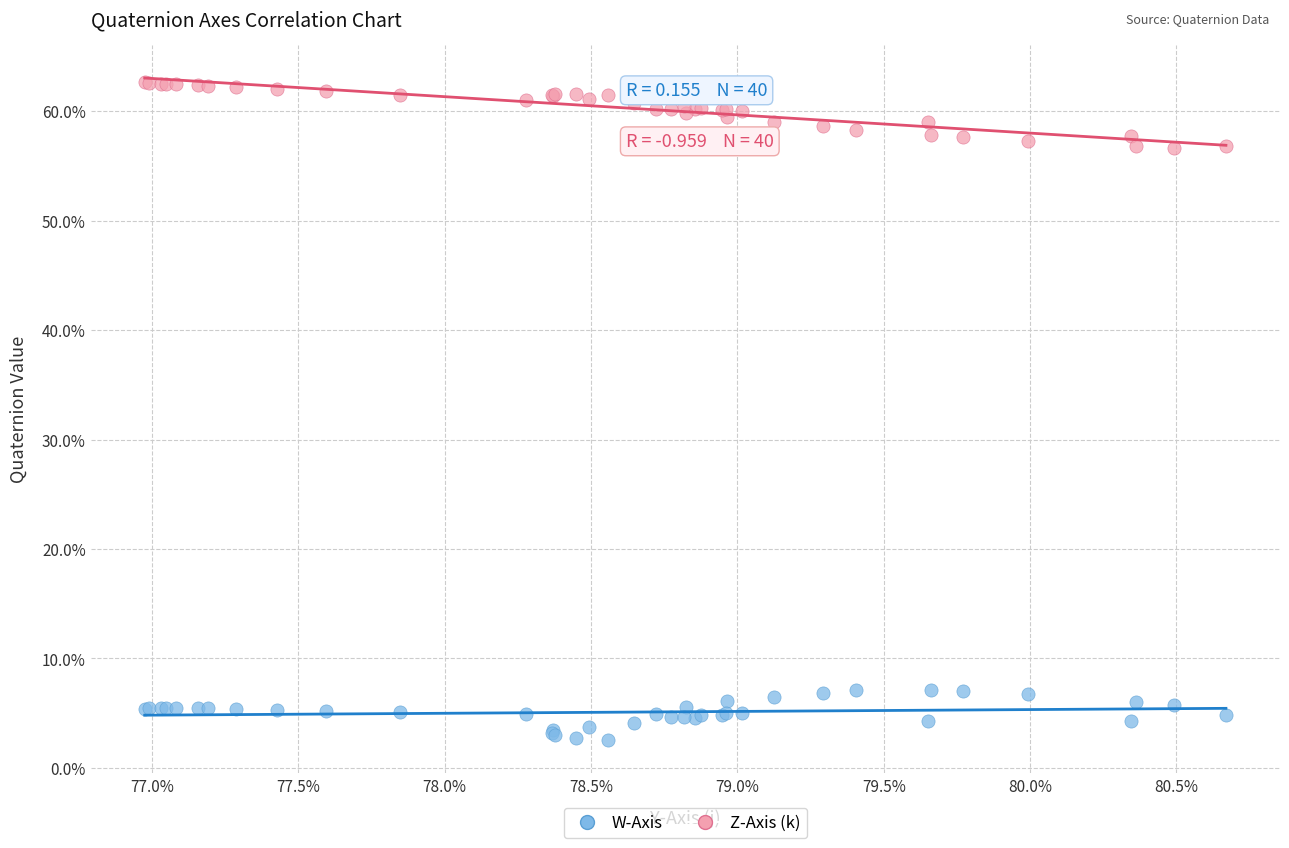

Which series reaches the maximum Y coordinate?

Z-Axis (k)